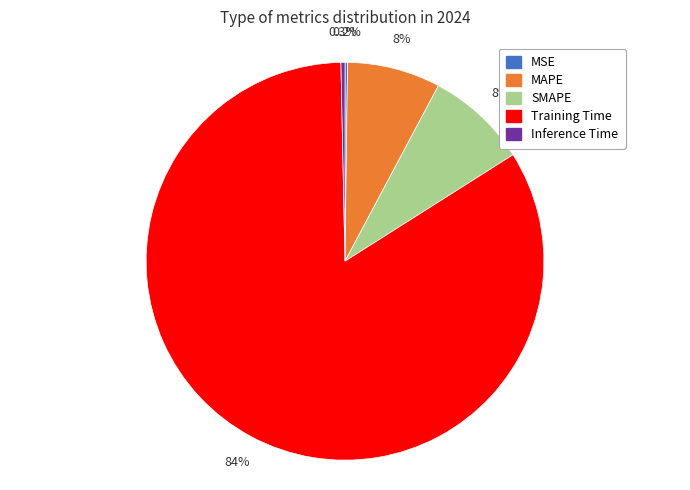

Which slice is the largest?

Training Time